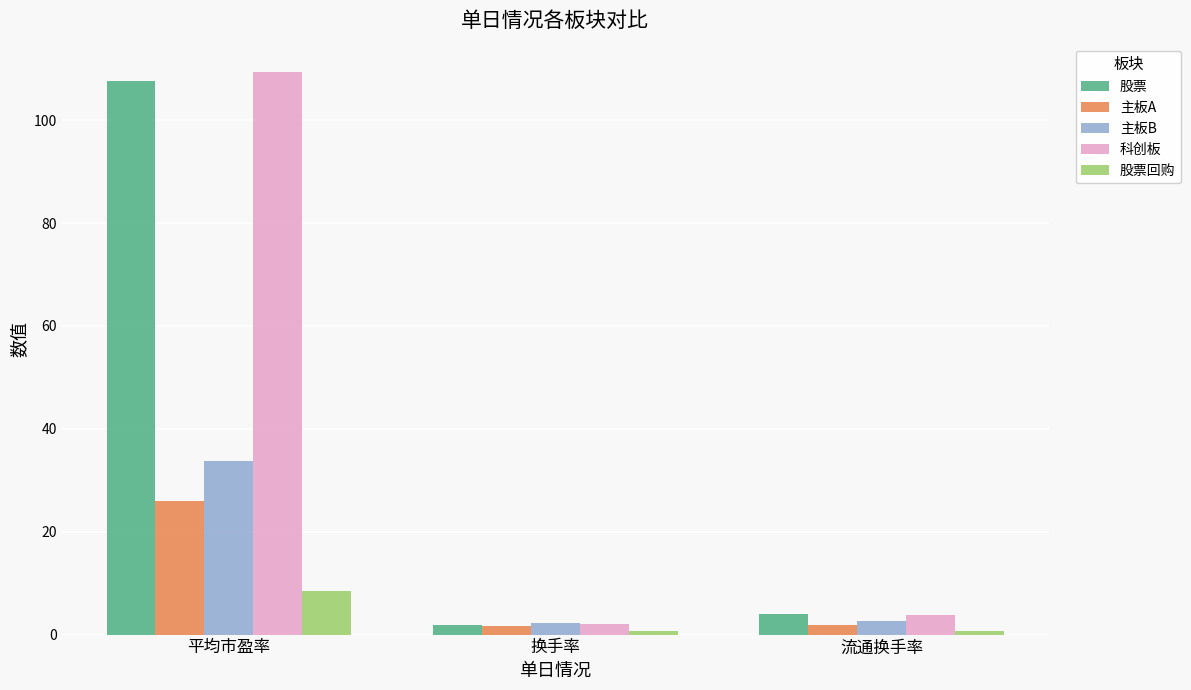

The value of 科创板 at 流通换手率 is 3.9. True or false?

True